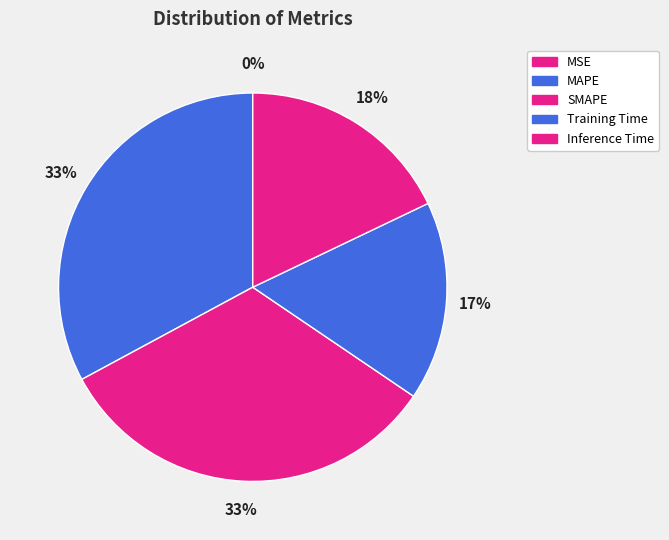

How many segments does this pie chart have?

5